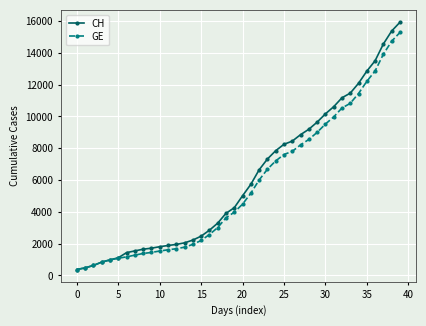

What is the value of the GE point at the 33rd from the left?

10533